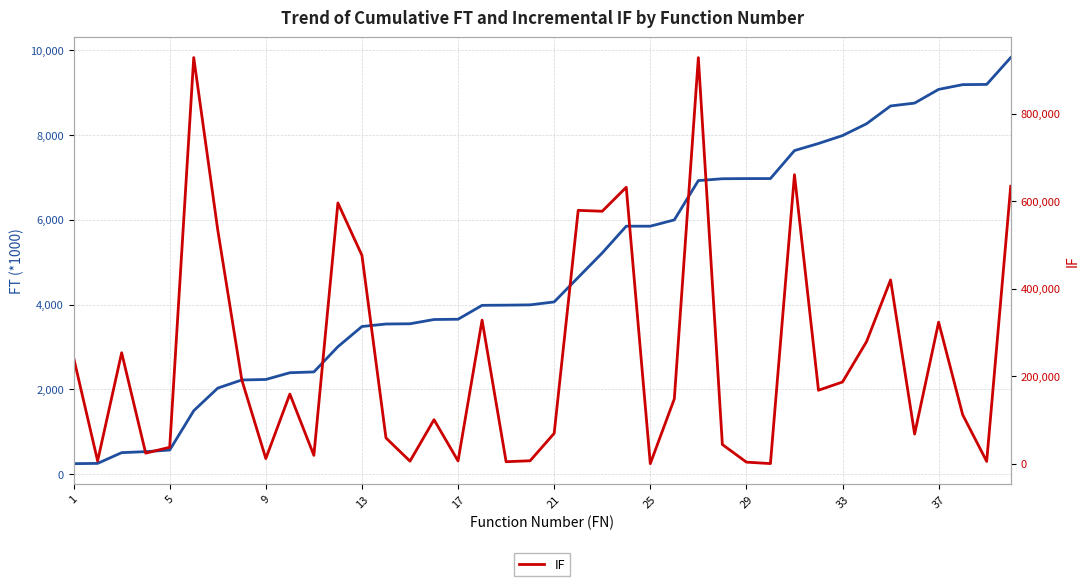

How many lines are shown in the chart?

2